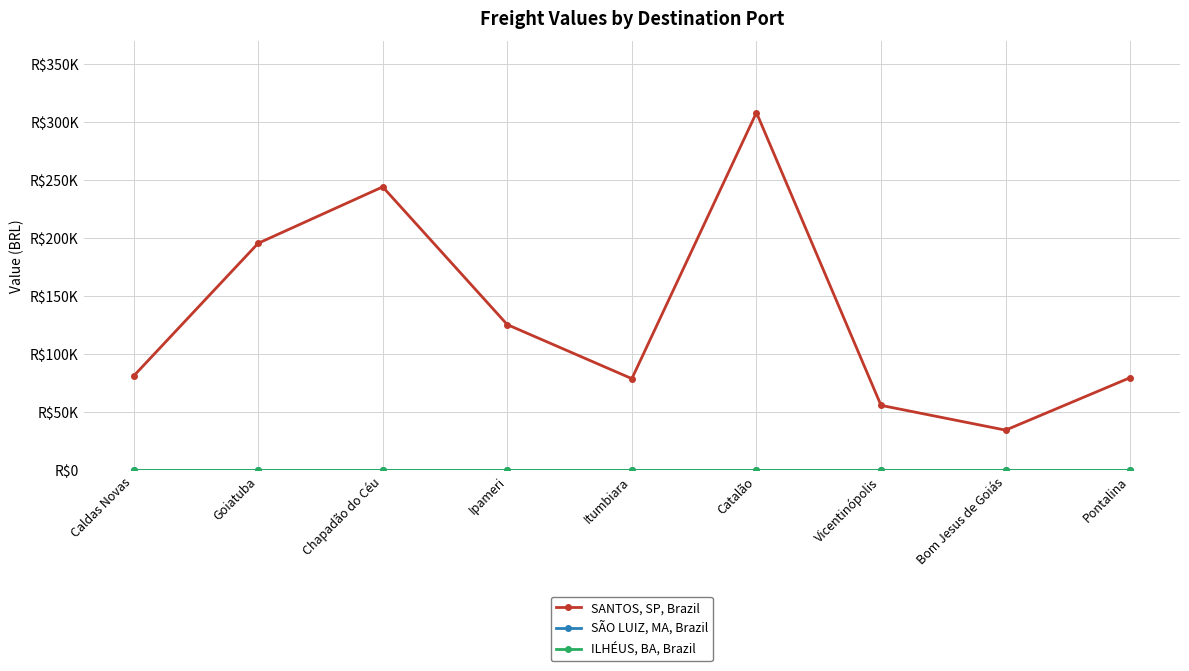

Reading left to right, transcribe all the data shown in this chart.

SANTOS, SP, Brazil: 81122.4	195412.7	243944.8	125419.0	78921.4	307860.8	55945.1	34630.7	79784.8
SÃO LUIZ, MA, Brazil: 0.0	0.0	0.0	0.0	0.0	0.0	0.0	0.0	0.0
ILHÉUS, BA, Brazil: 0.0	0.0	0.0	0.0	0.0	0.0	0.0	0.0	0.0